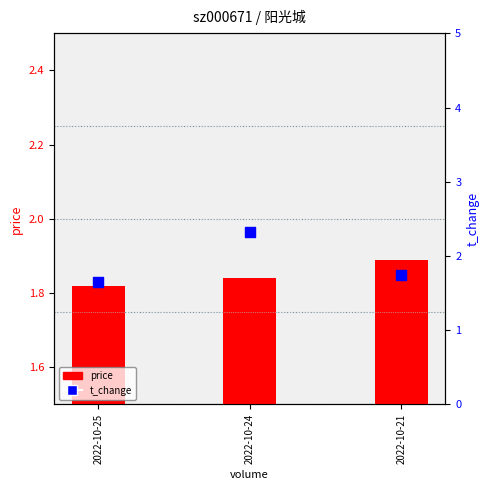

Is the value of price at 2022-10-24 greater than the value of t_change at 2022-10-21?

Yes